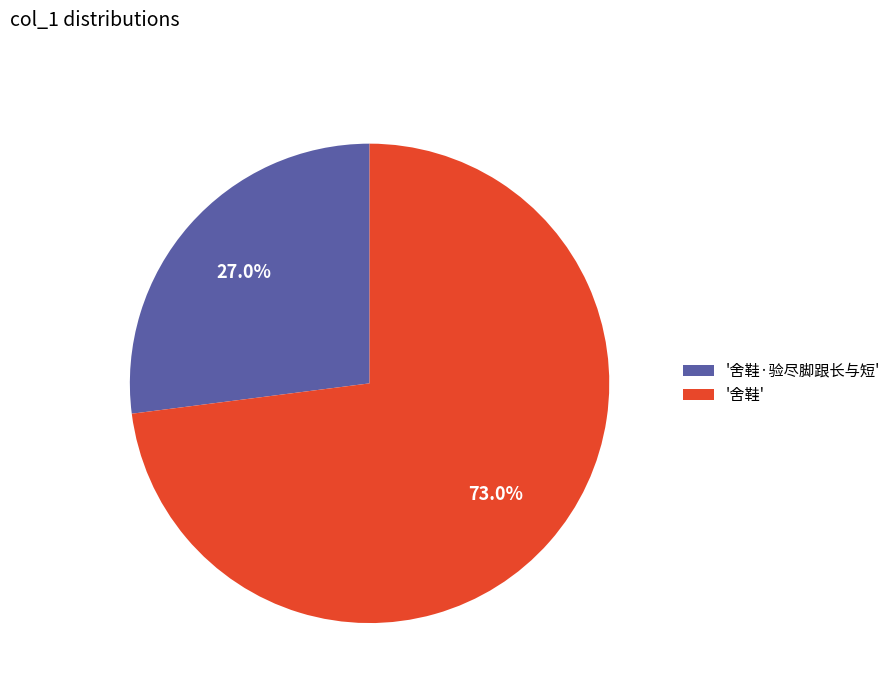

What percentage do '舍鞋' and '舍鞋·验尽脚跟长与短' together represent?

100.0%